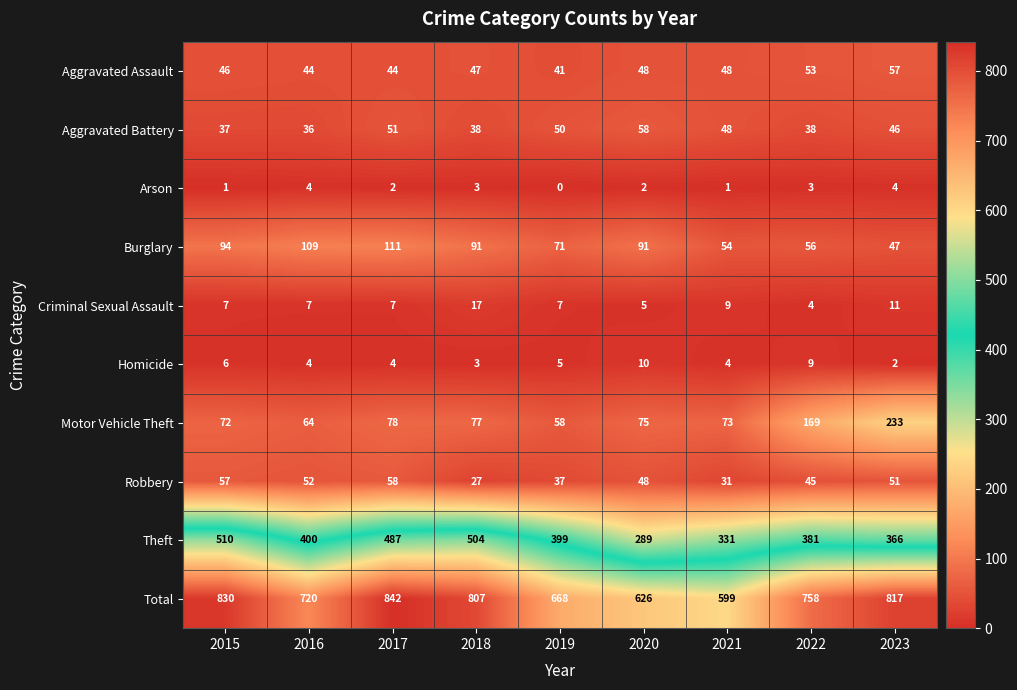

Which series has the largest total across all categories?

Total